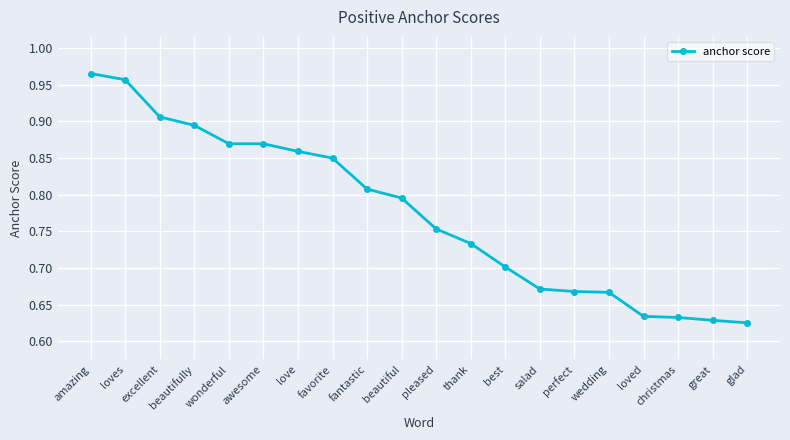

Between beautifully and amazing, which is larger?

amazing